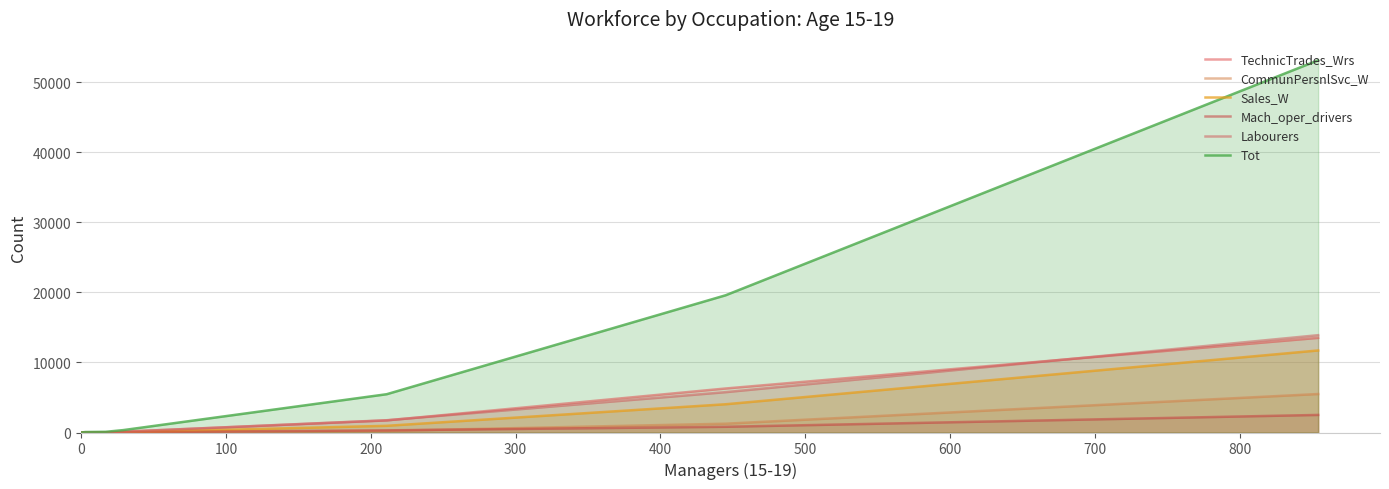

Reading left to right, extract all data points from this chart.

TechnicTrades_Wrs: 0	29	16	113	1727	6286	13517
CommunPersnlSvc_W: 0	5	25	12	240	1257	5495
Sales_W: 0	4	3	20	956	4035	11718
Mach_oper_drivers: 0	3	12	37	308	817	2510
Labourers: 0	22	17	112	1752	5761	13901
Tot: 0	69	99	339	5469	19603	53165